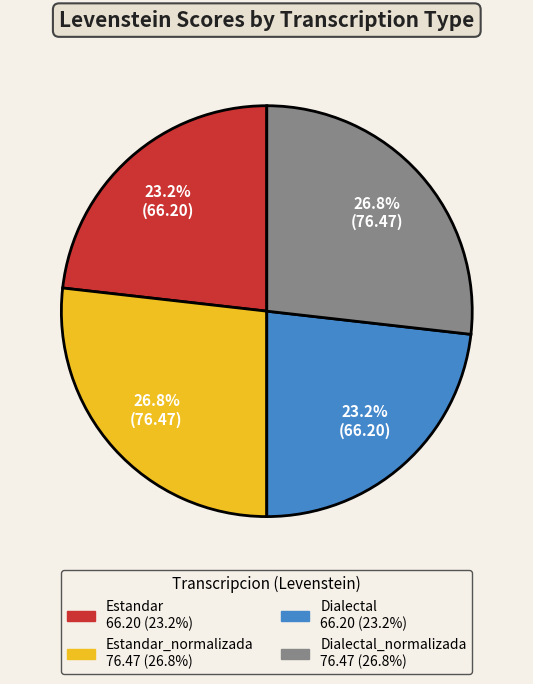

Does any single category account for the majority?

No